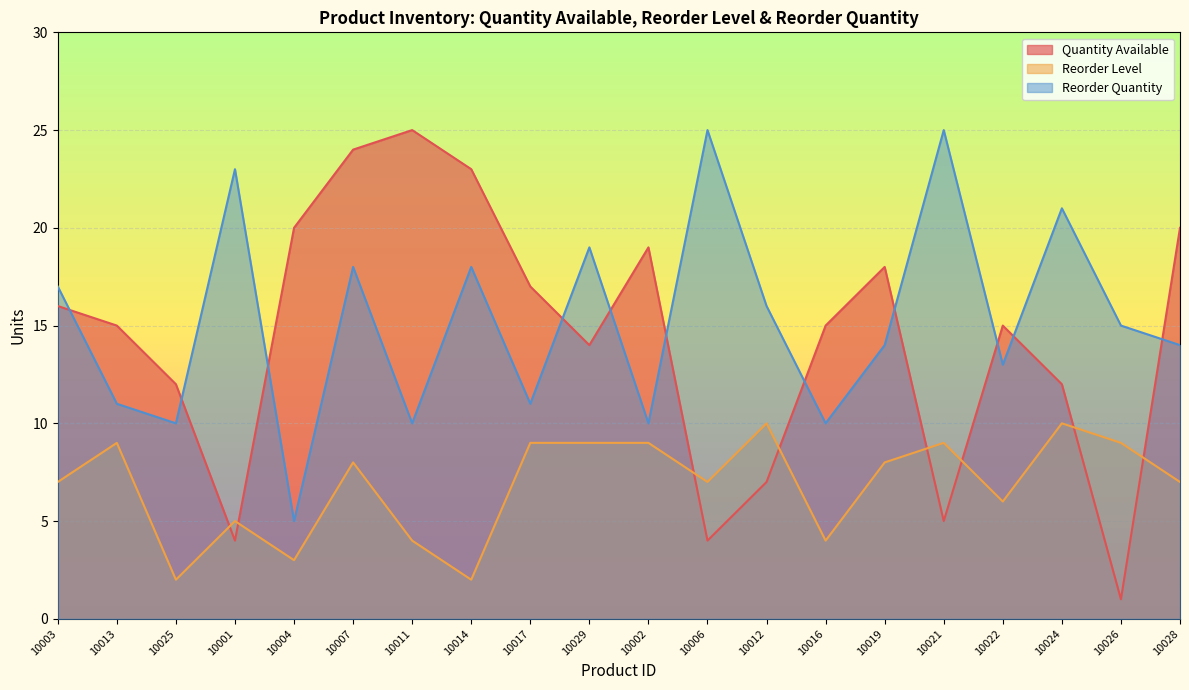

Reading left to right, what are all the values shown in this chart?

Quantity Available: 16	15	12	4	20	24	25	23	17	14	19	4	7	15	18	5	15	12	1	20
Reorder Level: 7	9	2	5	3	8	4	2	9	9	9	7	10	4	8	9	6	10	9	7
Reorder Quantity: 17	11	10	23	5	18	10	18	11	19	10	25	16	10	14	25	13	21	15	14